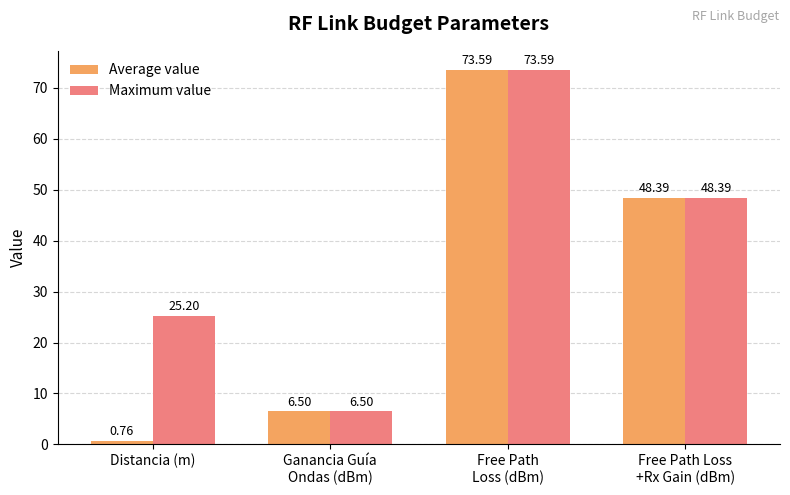

Which series has the widest spread of values?

Average value